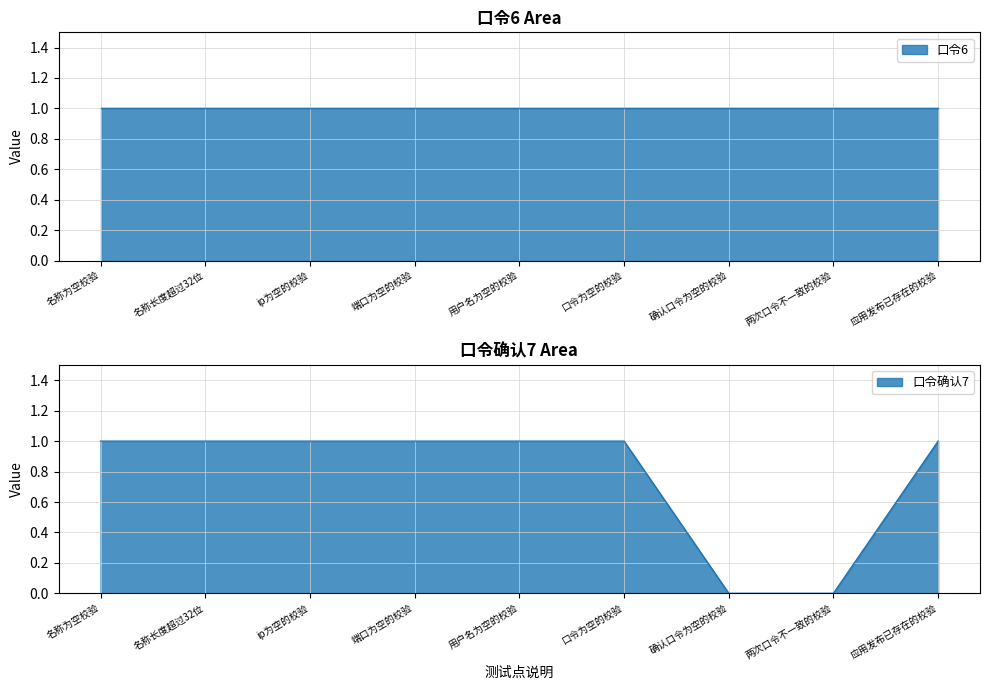

What is the maximum value shown in the chart?

1